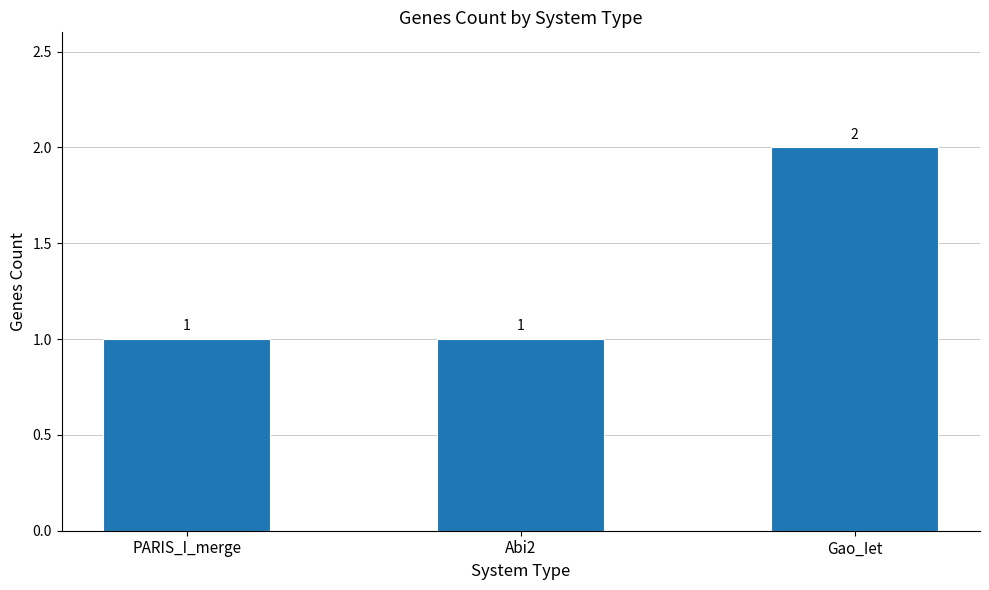

What is the average value?

1